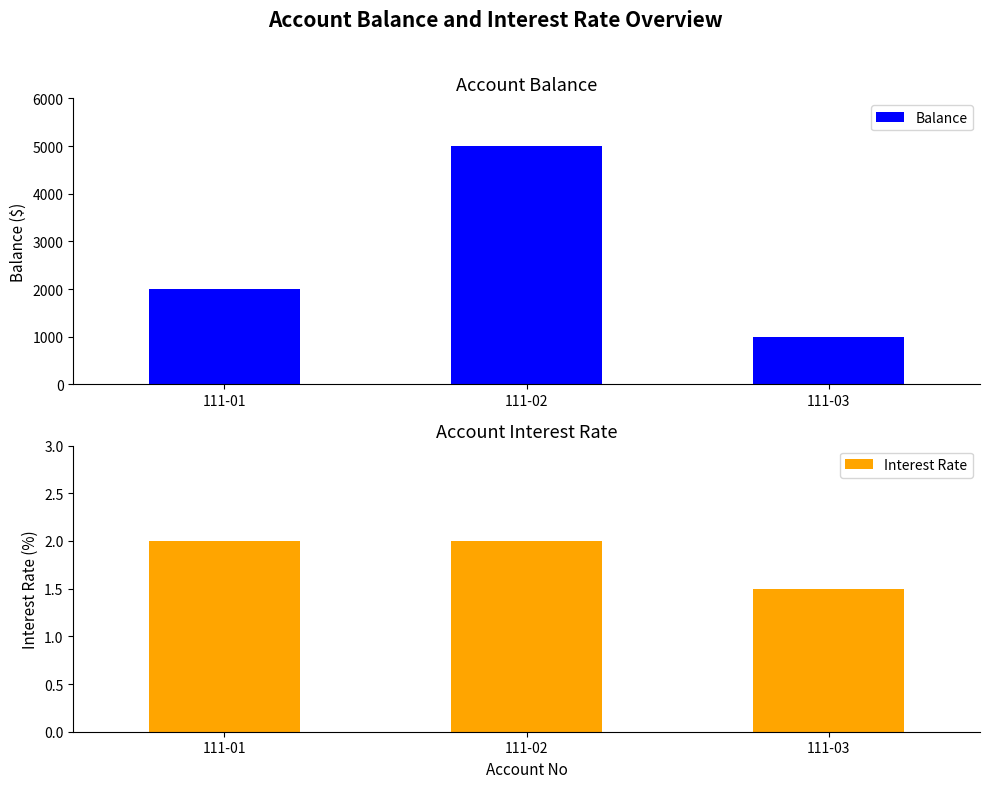

Which series has the largest total across all categories?

Balance